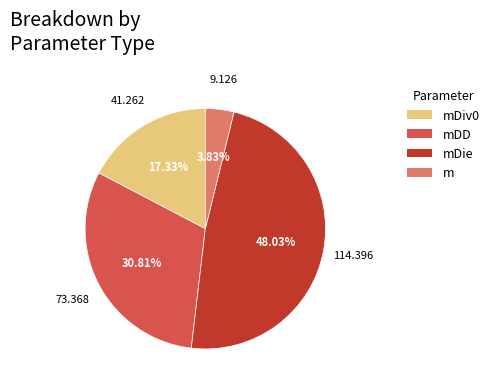

Is there a majority slice in this chart?

No